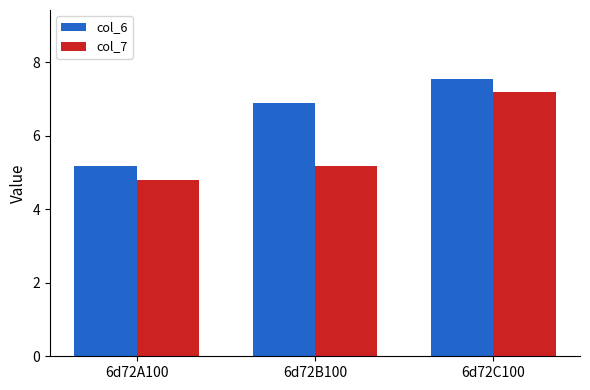

What position from the right is 6d72A100?

3